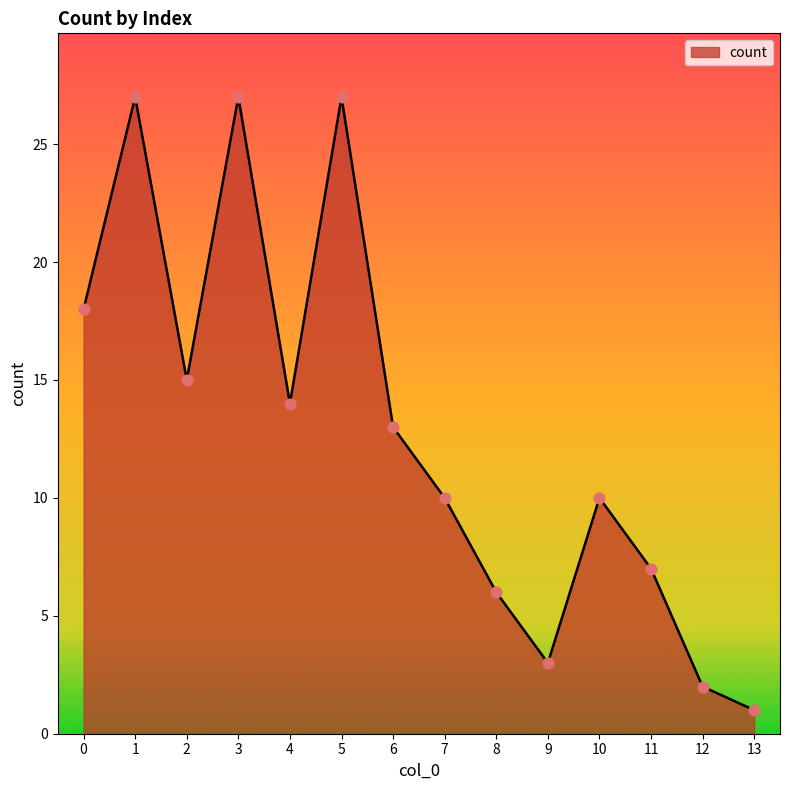

What is the change in value from 7 to 8?

-4